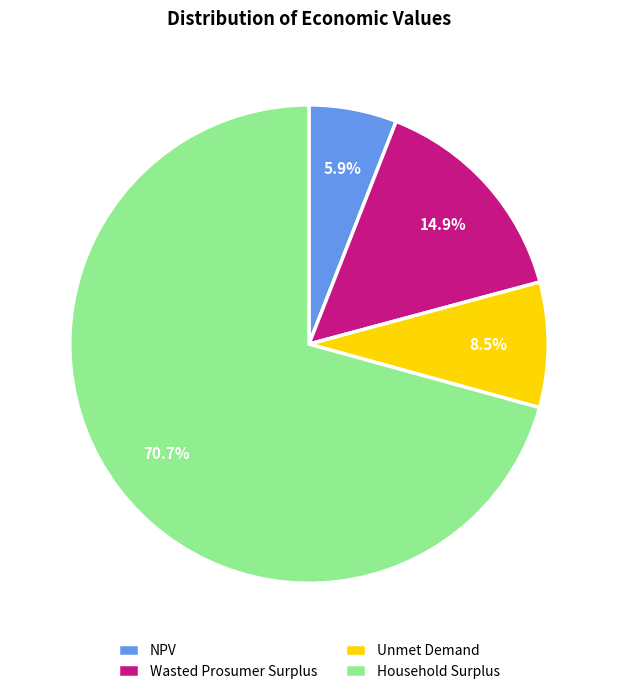

To the nearest percent, what is the difference between the Household Surplus and Unmet Demand slice percentages?

62%